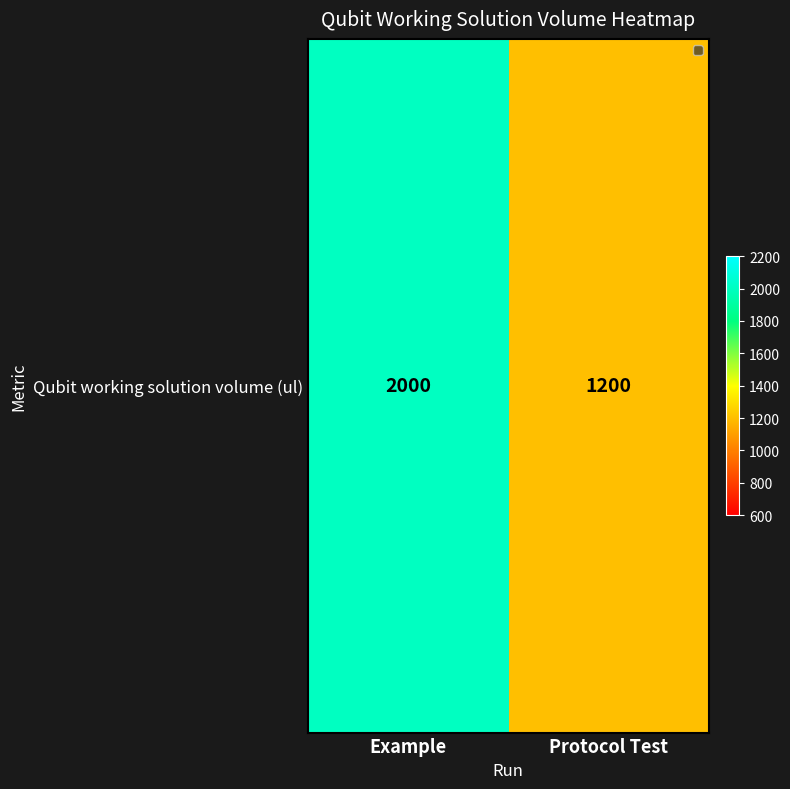

The value at Protocol Test is 2073. True or false?

False